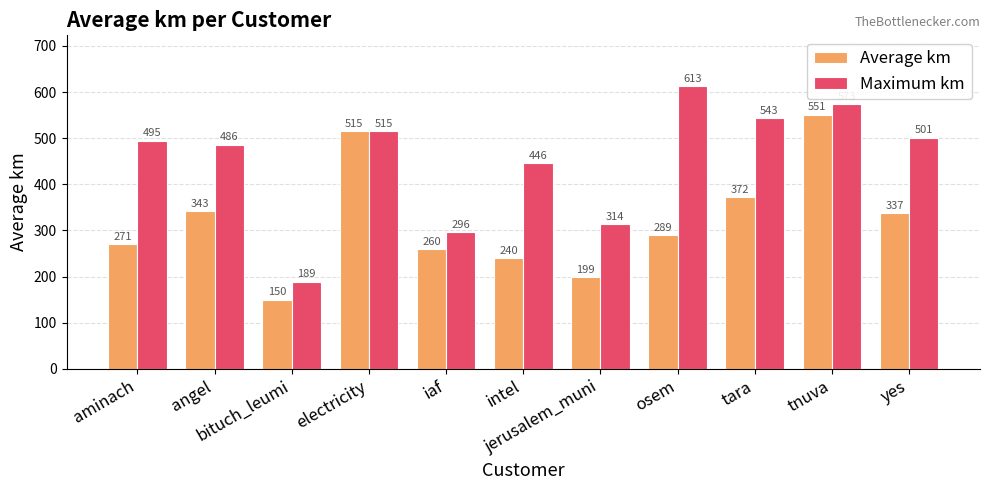

How many bars are there in each group?

2